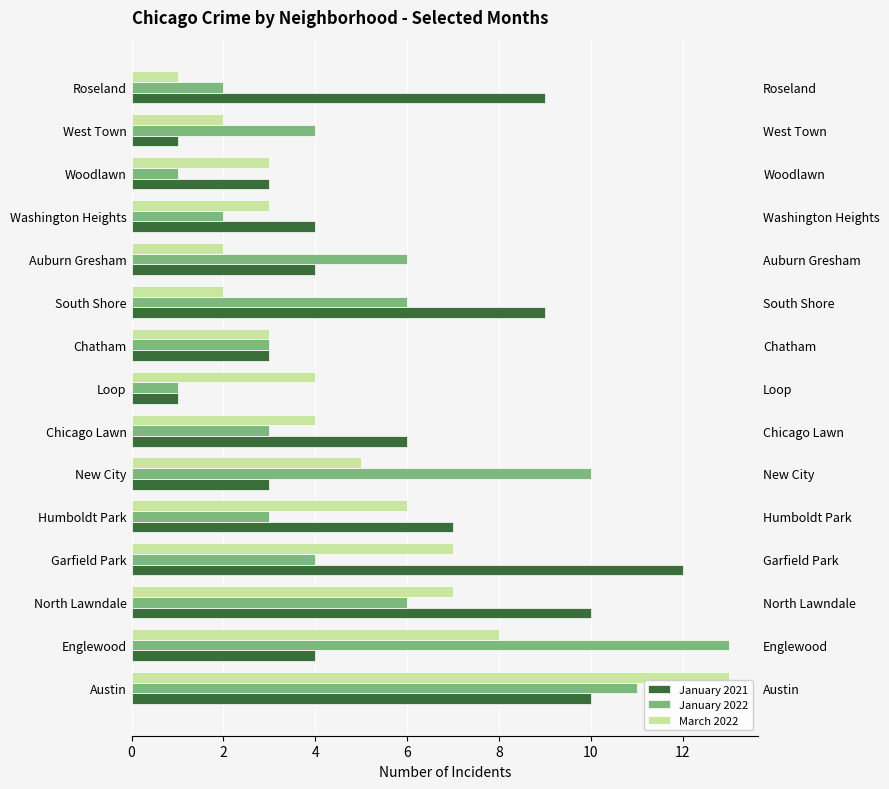

How many categories are shown in the chart?

15